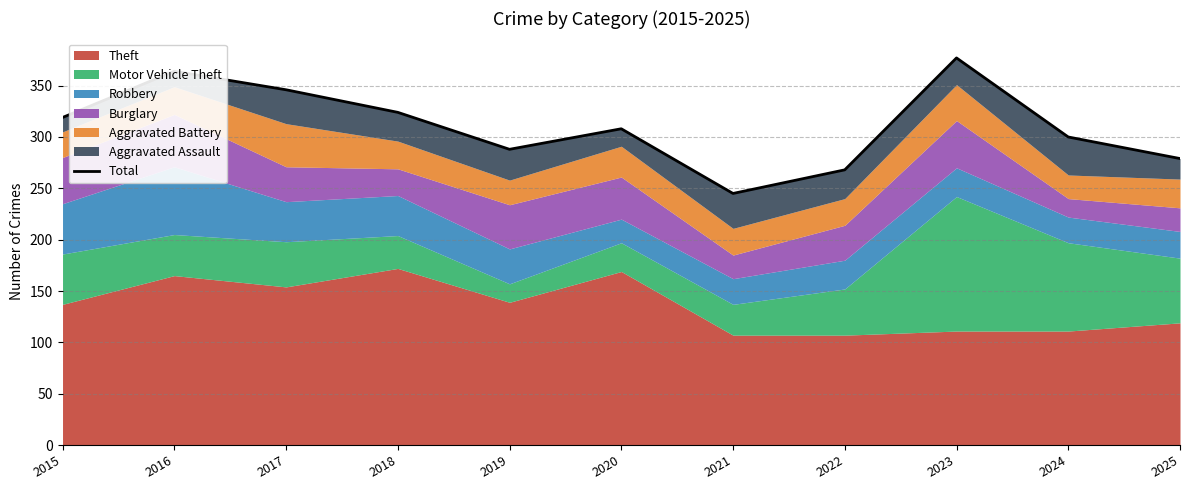

Where is the first local minimum?

2019